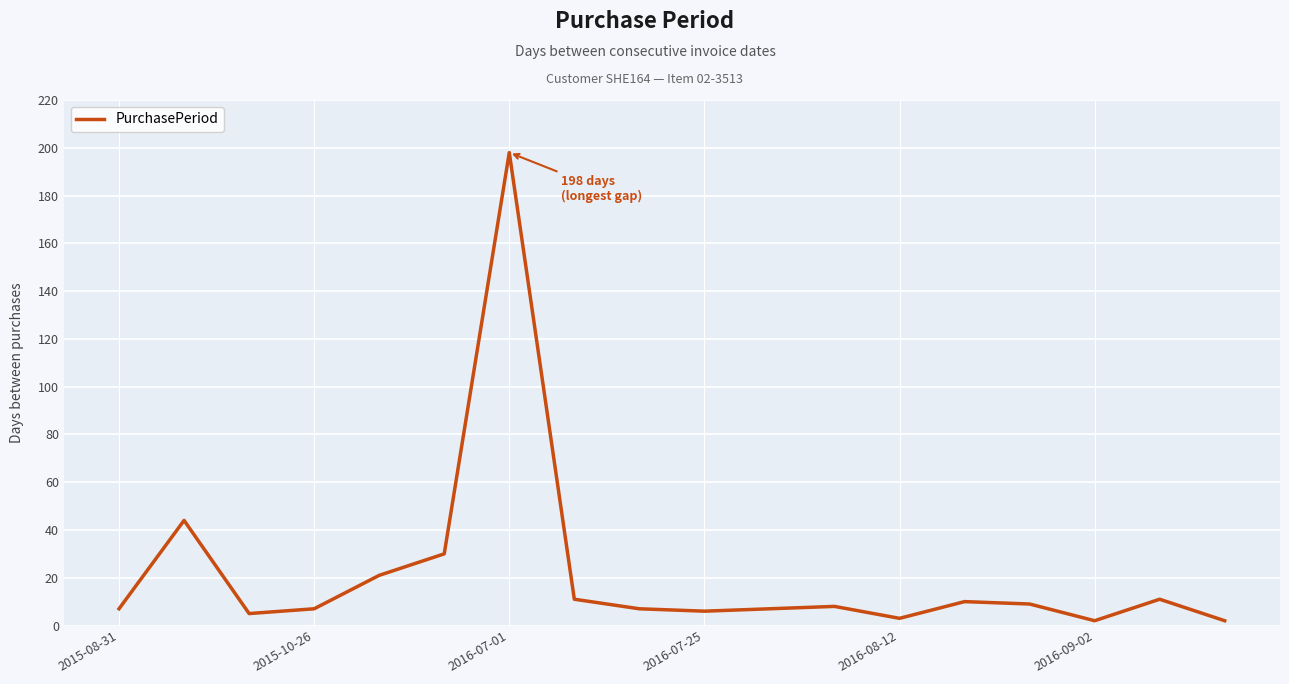

Reading left to right, extract all data points from this chart.

7	44	5	7	21	30	198	11	7	6	7	8	3	10	9	2	11	2